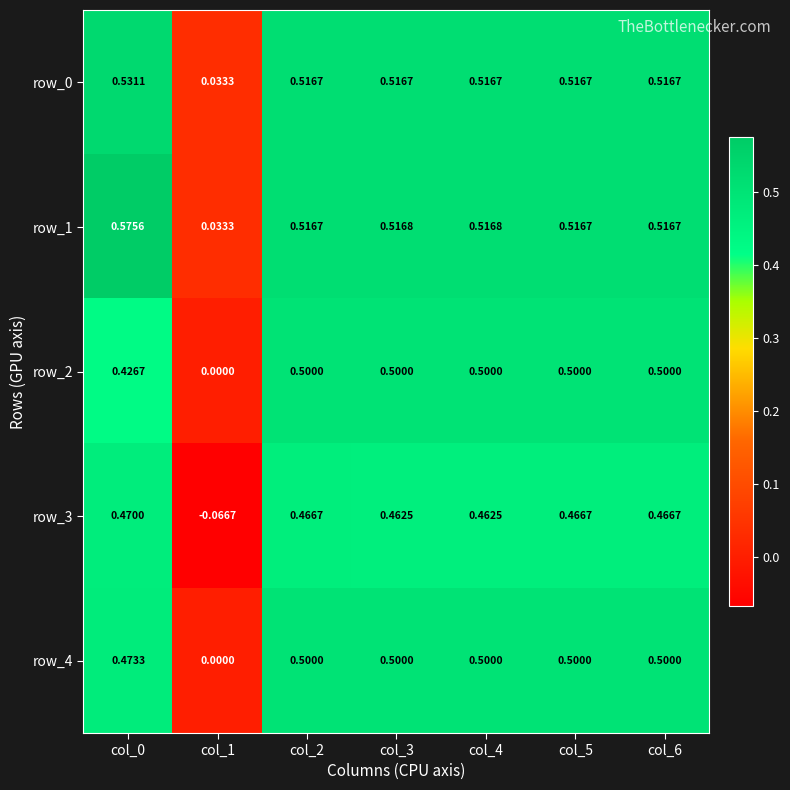

Is the value of row_2 at col_1 greater than the value of row_0 at col_6?

No